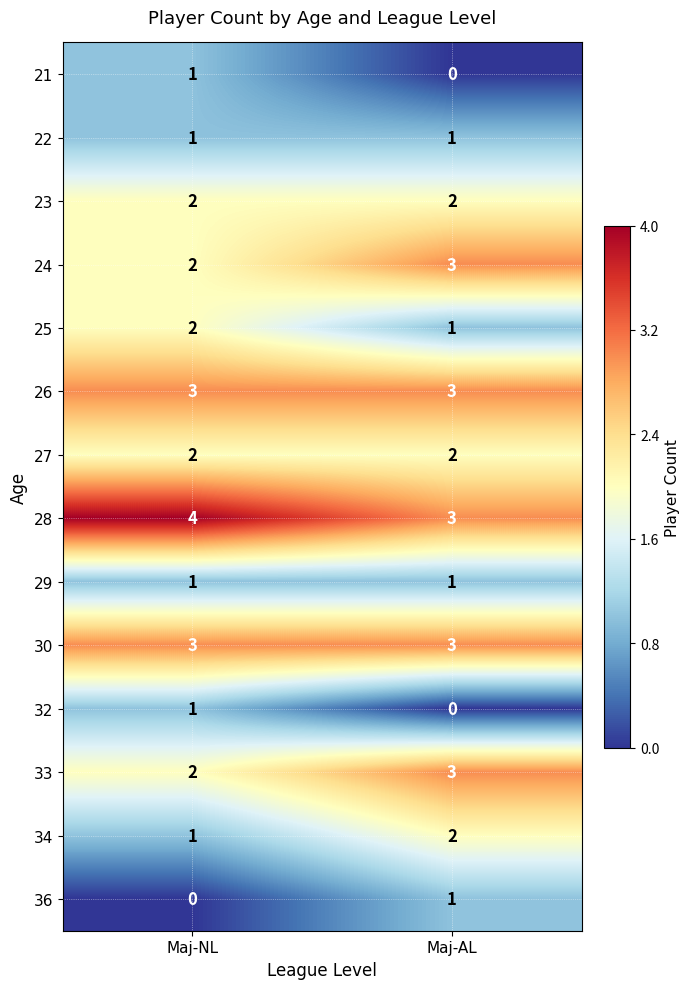

What is the sum of the 24 values at Maj-AL and Maj-NL?

5